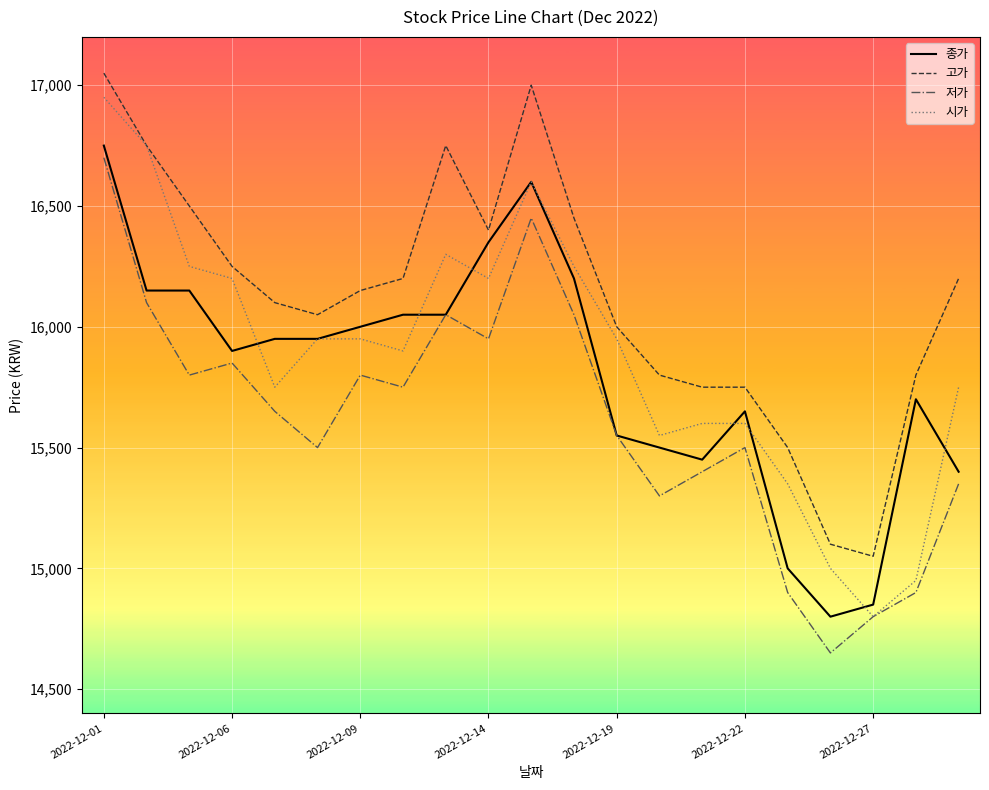

True or false: 고가 and 저가 cross at least once.

False